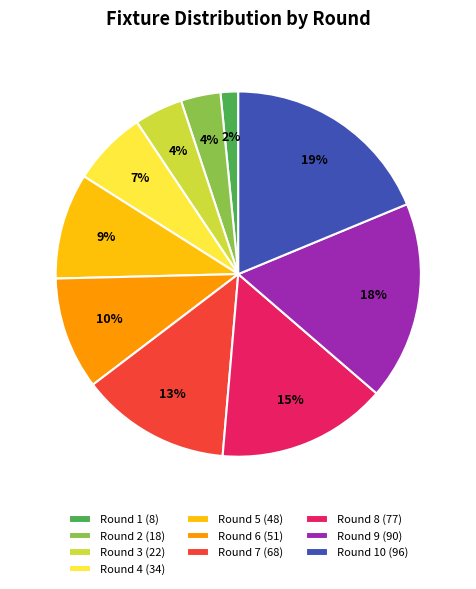

Which category has the smallest portion of the pie?

Round 1 (8)